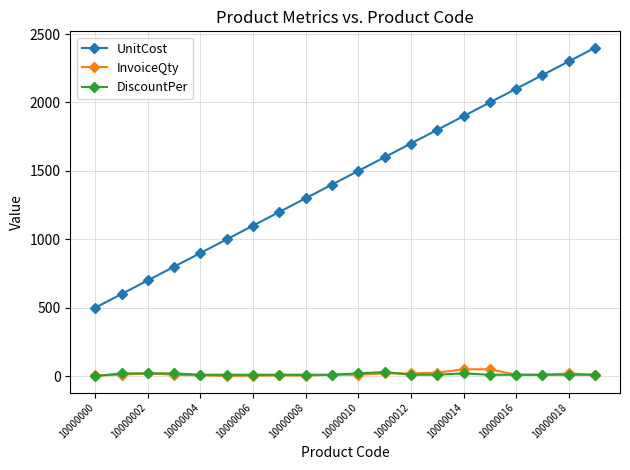

Which series has the largest range (max minus min)?

UnitCost